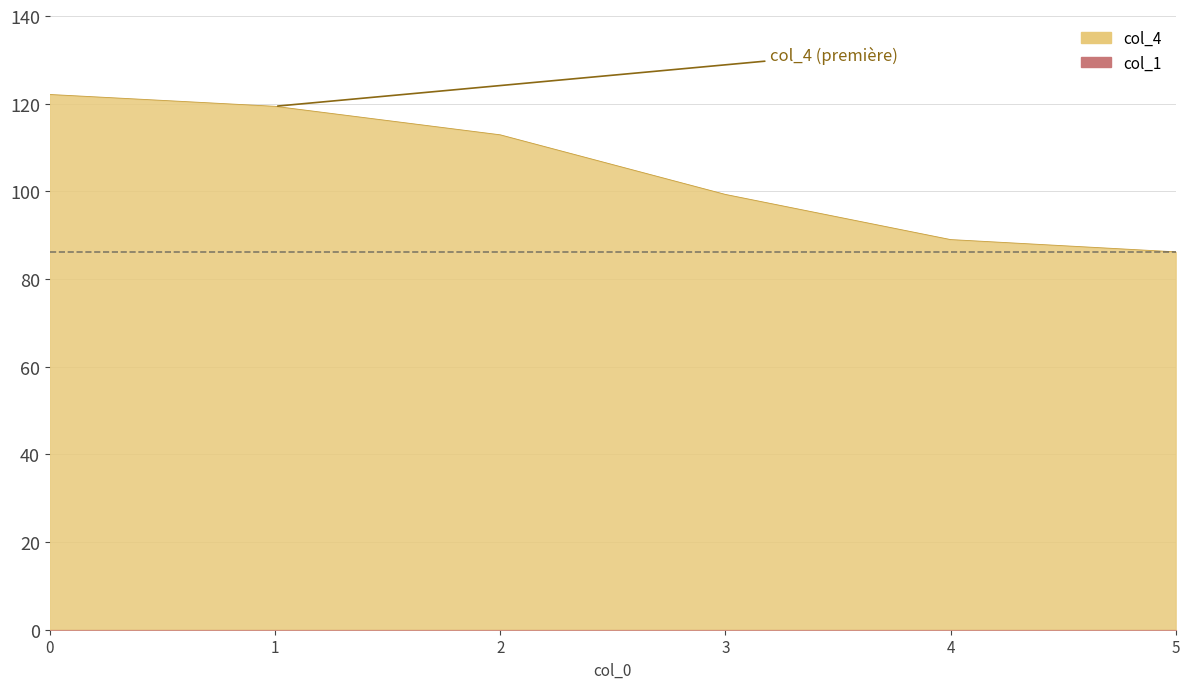

What is the value of the 3rd point from the left?

112.9